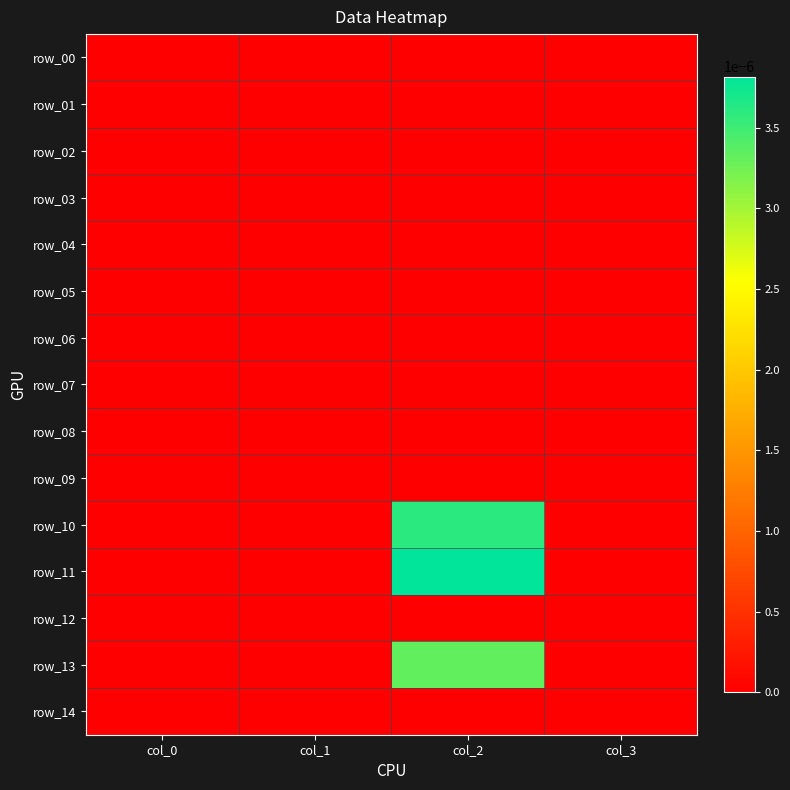

Which label corresponds to the smallest value in the chart?

col_0